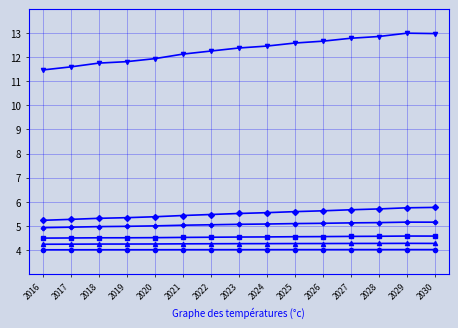

What is the total value across all series at 2024?

35.9